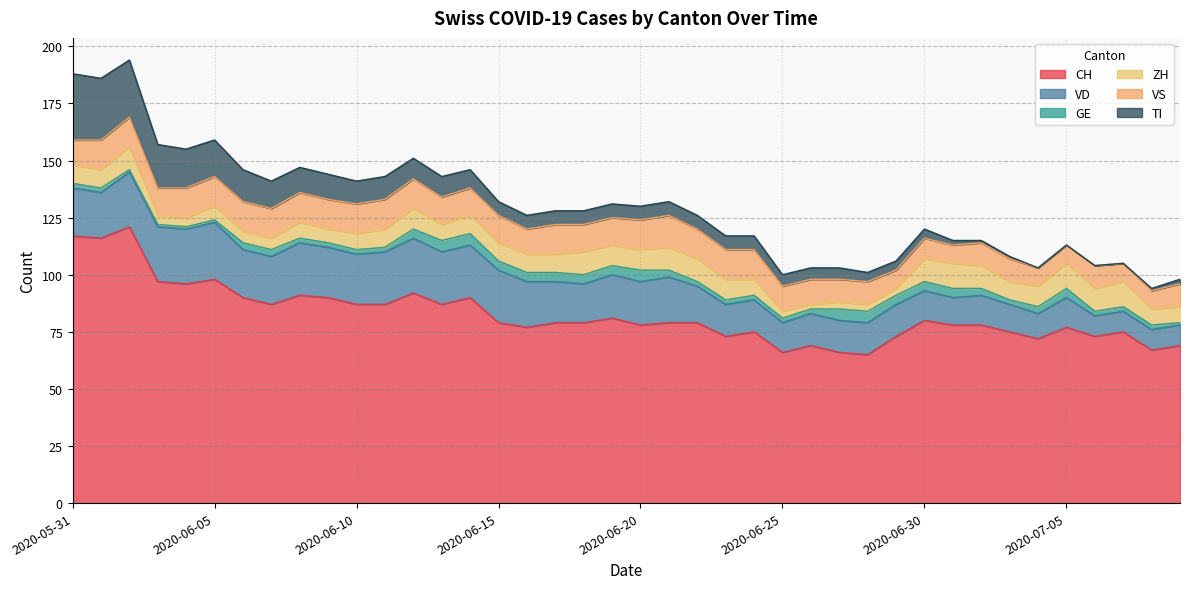

What is the label of the 11th point from the right?

2020-06-29